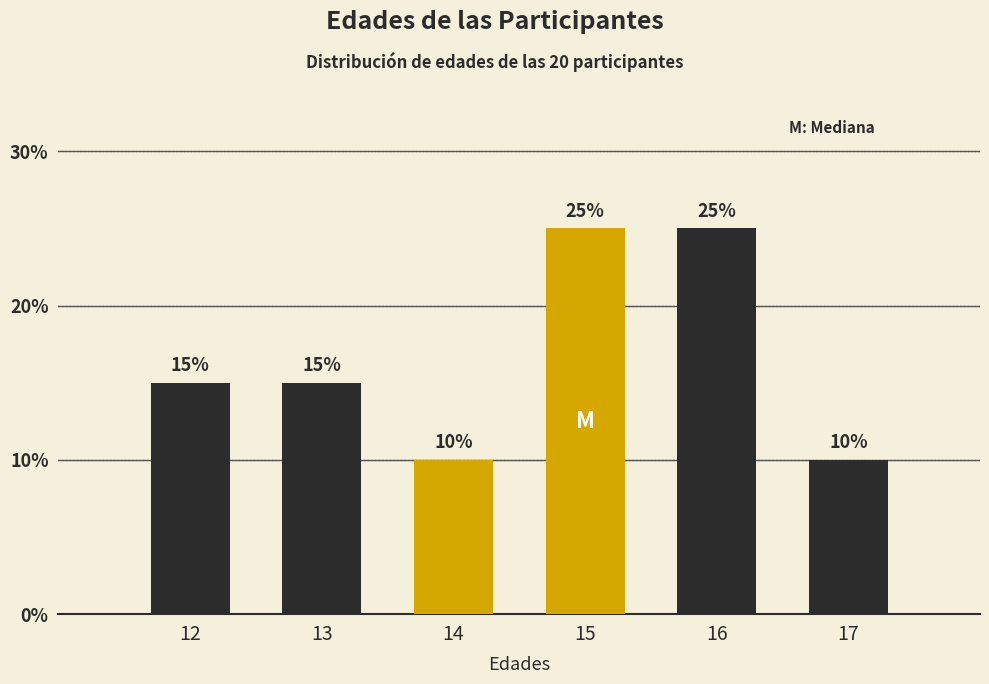

Reading left to right, transcribe all the data shown in this chart.

12=15	13=15	14=10	15=25	16=25	17=10